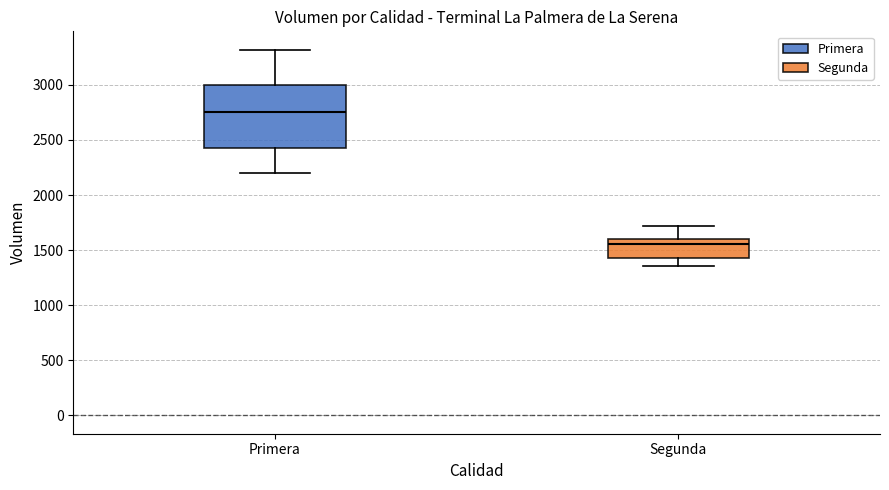

Reading left to right, read every box against the y-axis: the position of its median line, the range the box covers, and the ends of its whiskers. The values are not printed on the chart, so give them approximately, as read against the axis.

Primera: median 2750, box 2450 to 3000, whiskers 2200 to 3300
Segunda: median 1550, box 1450 to 1600, whiskers 1350 to 1700